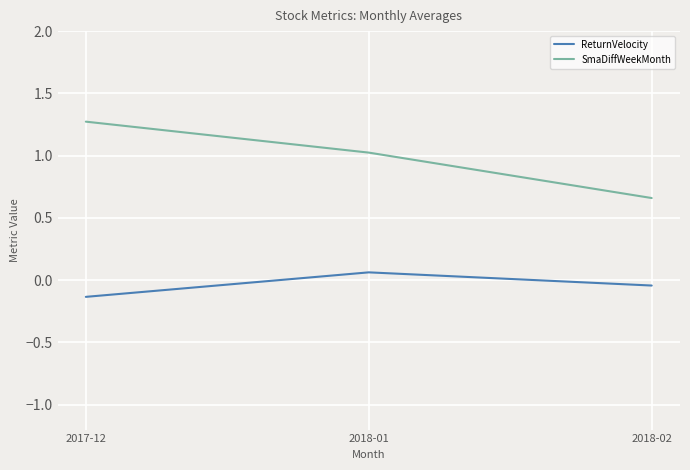

Is it true that SmaDiffWeekMonth equals 0.4 at 2018-02?

False